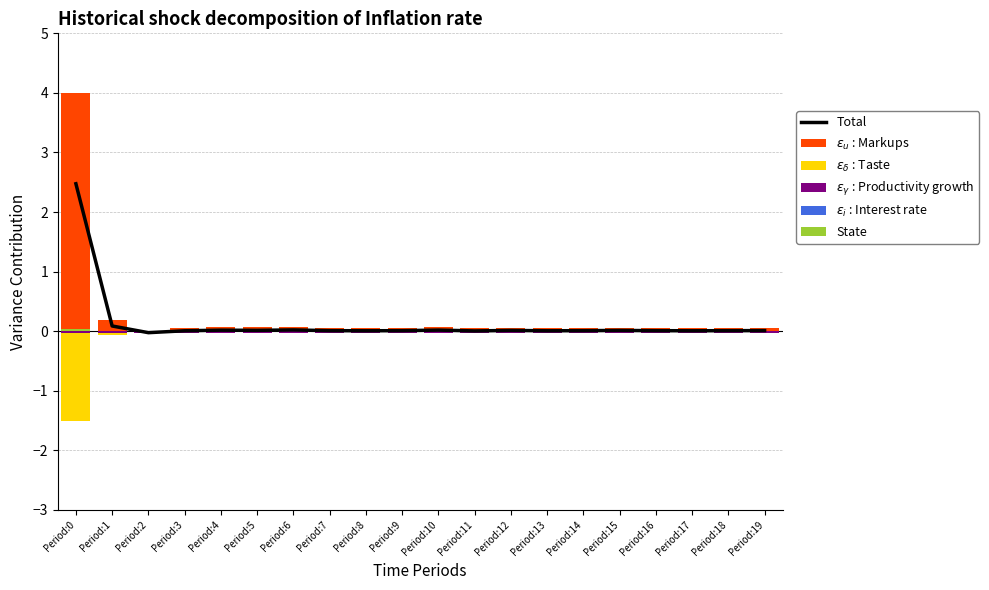

At which label does State reach its minimum?

Period:2